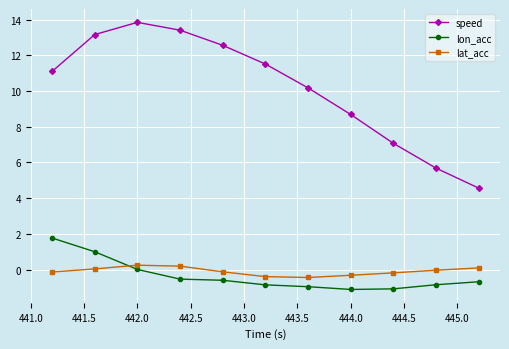

What is the minimum value shown in the chart?

-1.1